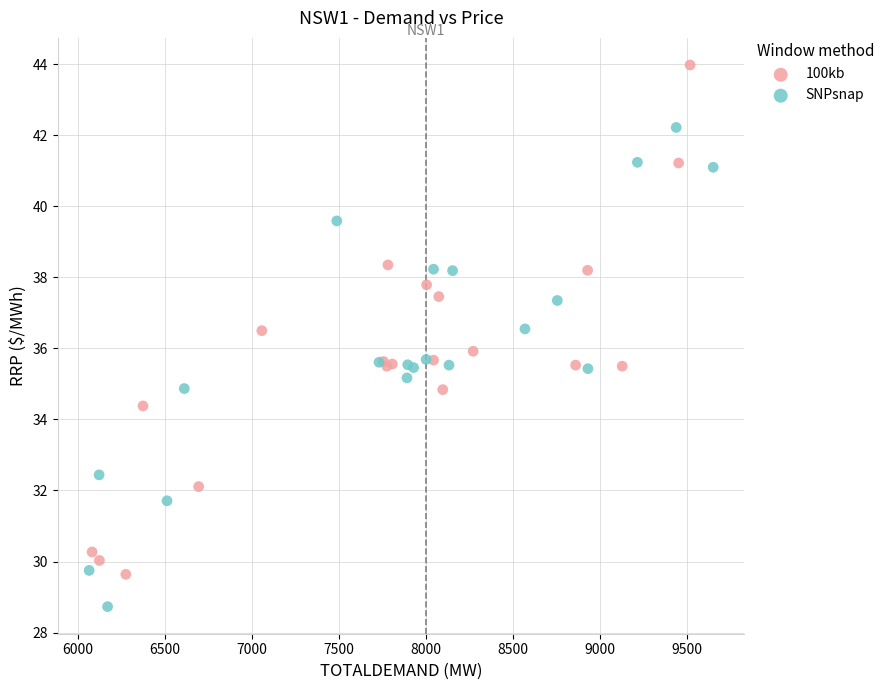

Which series contains the highest Y value?

100kb